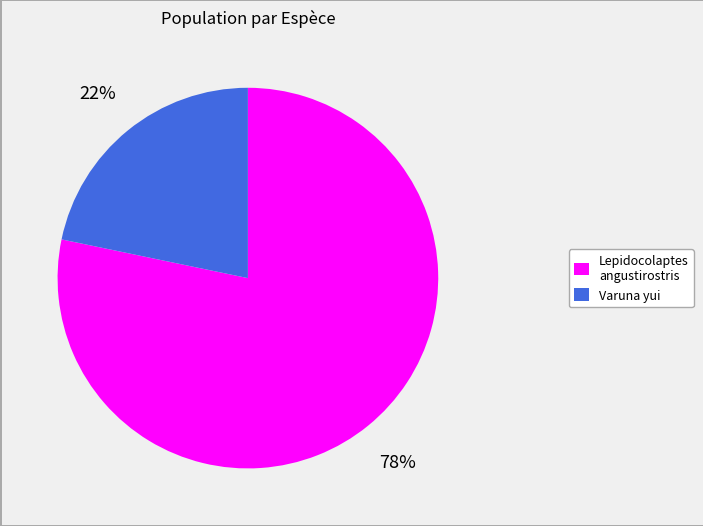

True or false: Varuna yui accounts for 22% of the total.

True